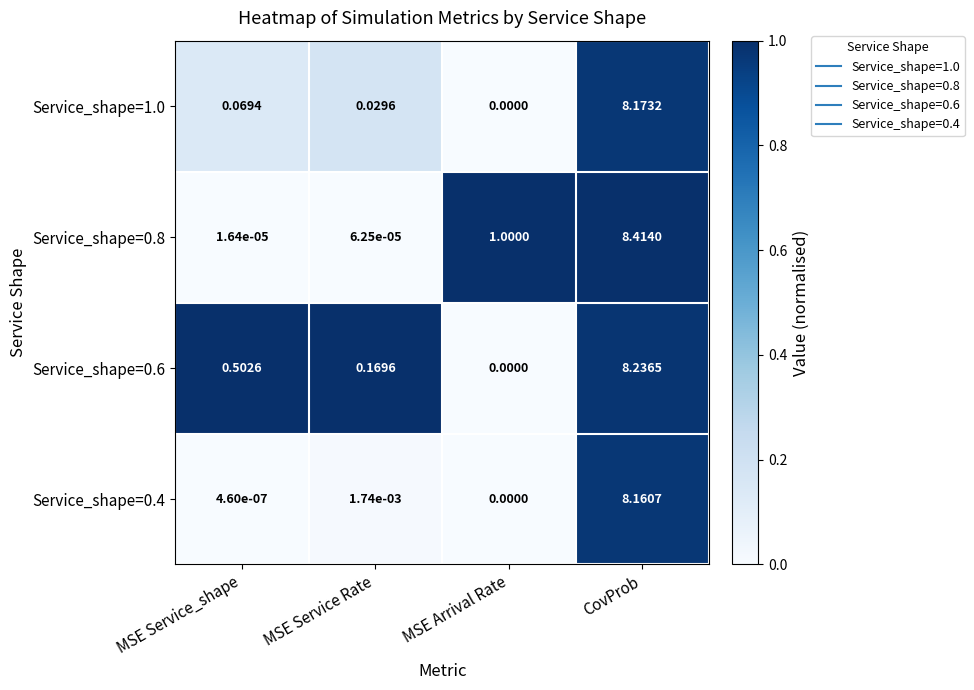

Is the value of Service_shape=0.6 at MSE Service_shape greater than the value of Service_shape=1.0 at CovProb?

No